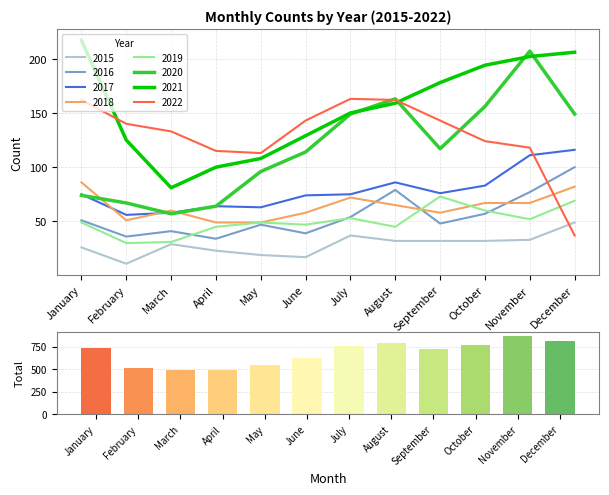

How many categories are shown in the chart?

12